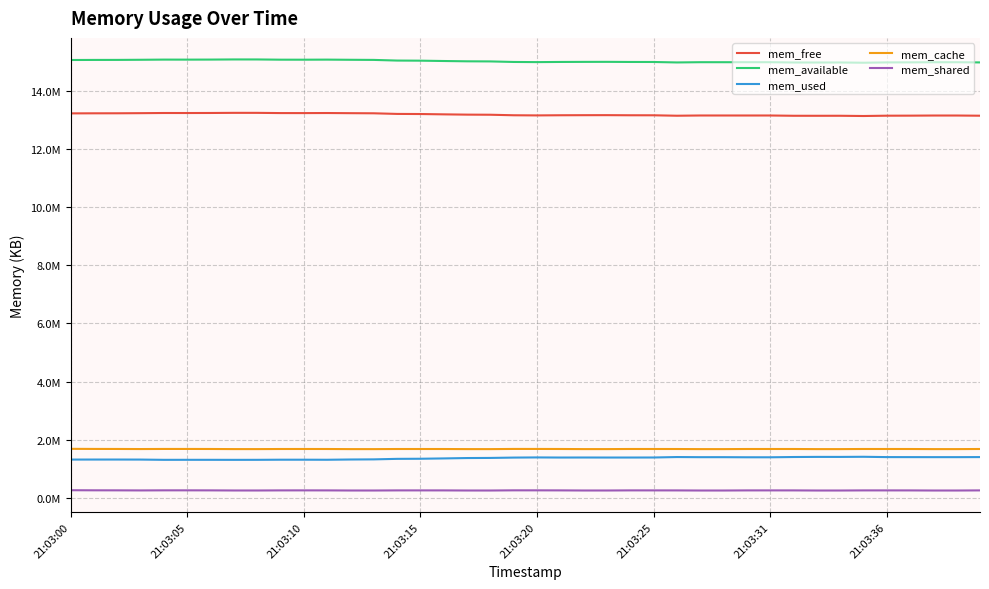

List the series in order of their peak value, lowest first.

mem_shared, mem_used, mem_cache, mem_free, mem_available